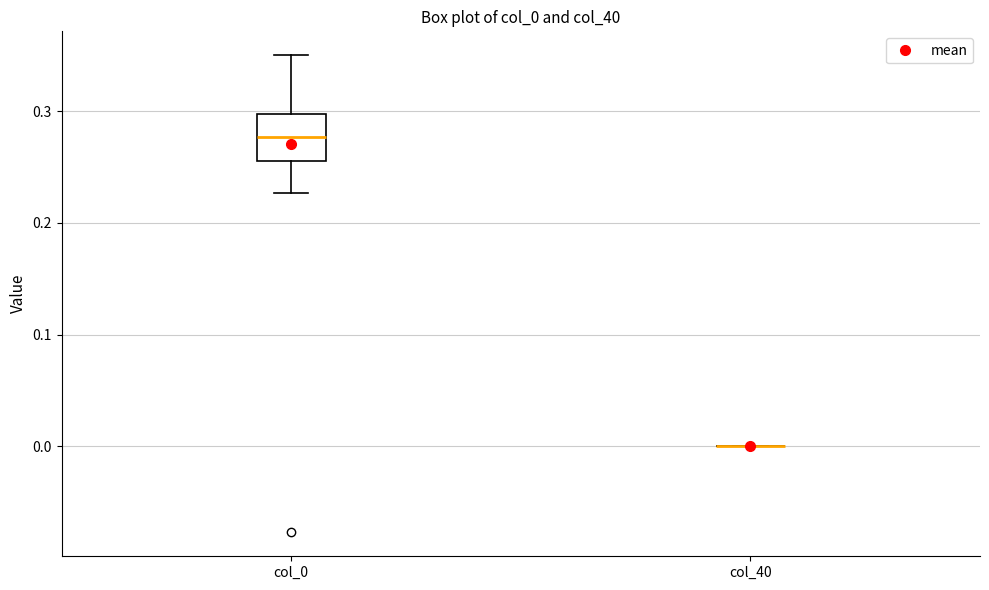

Reading left to right, read every box against the y-axis: the position of its median line, the range the box covers, and the ends of its whiskers. The values are not printed on the chart, so give them approximately, as read against the axis.

col_0: median 0.28, box 0.26 to 0.30, whiskers 0.23 to 0.35
col_40: box collapsed to a line at 0.00, whiskers 0.00 to 0.00